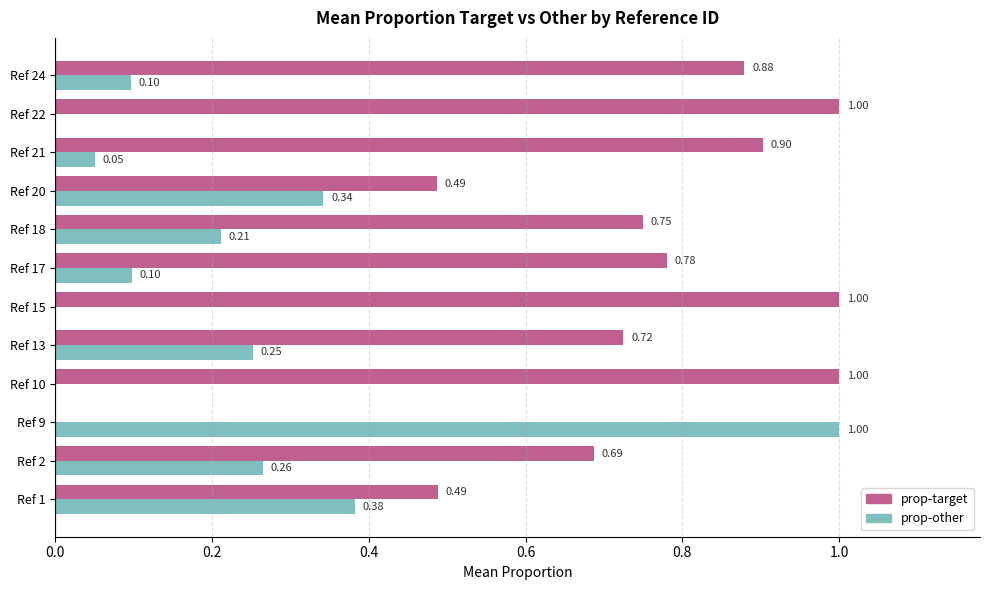

What is the total value across all series at Ref 1?

0.9